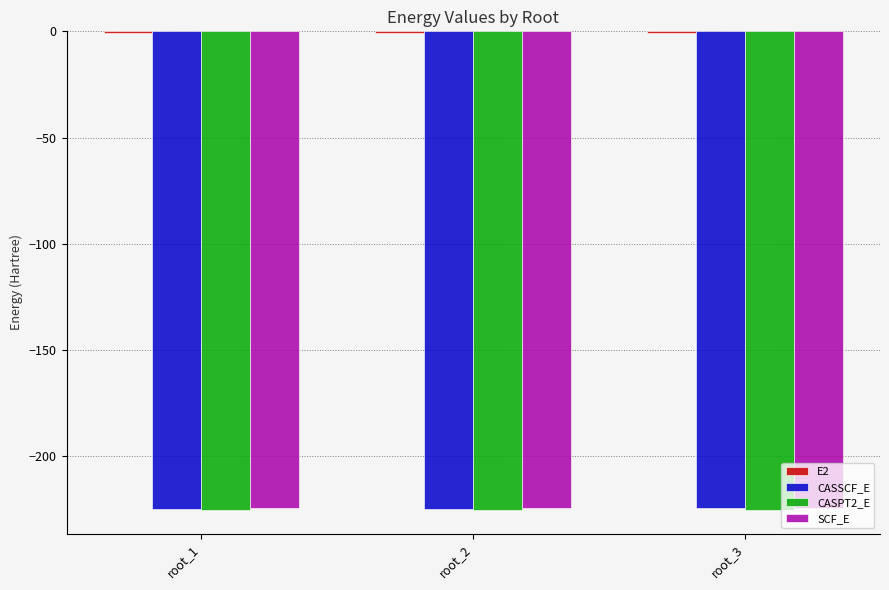

What is the sum of all SCF_E values?

-673.3